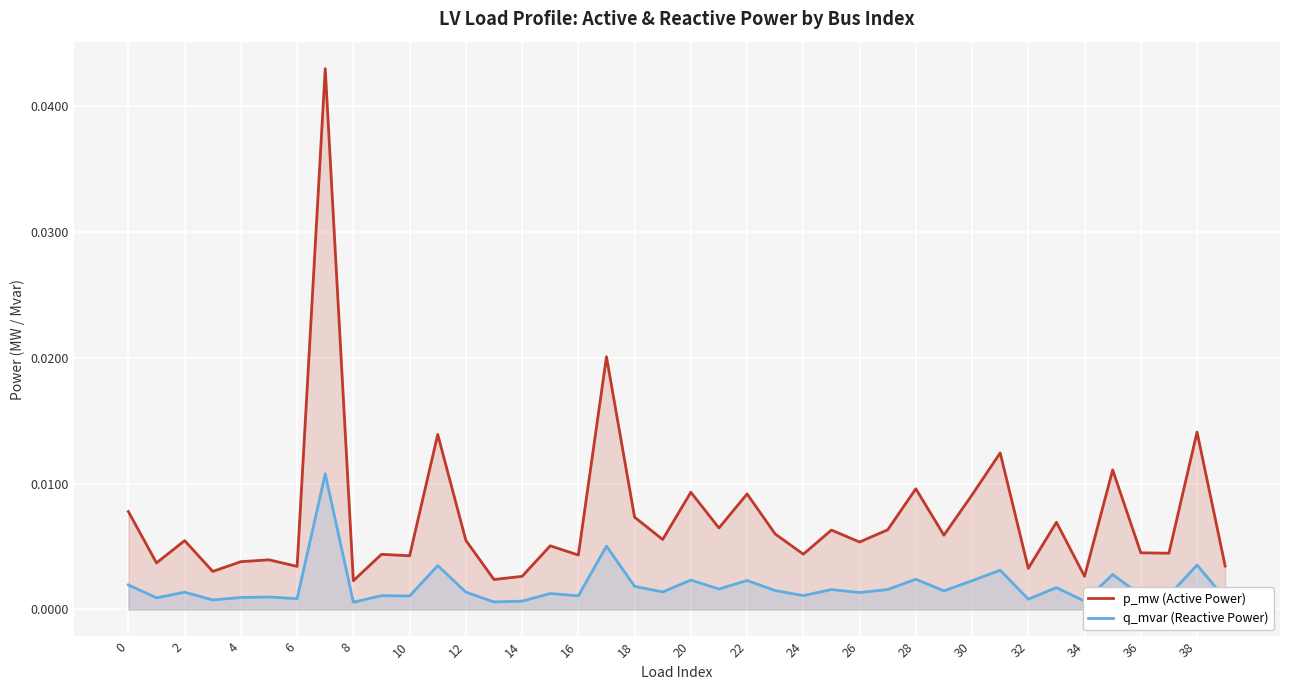

List the series in order of their overall mean, lowest first.

q_mvar (Reactive Power), p_mw (Active Power)